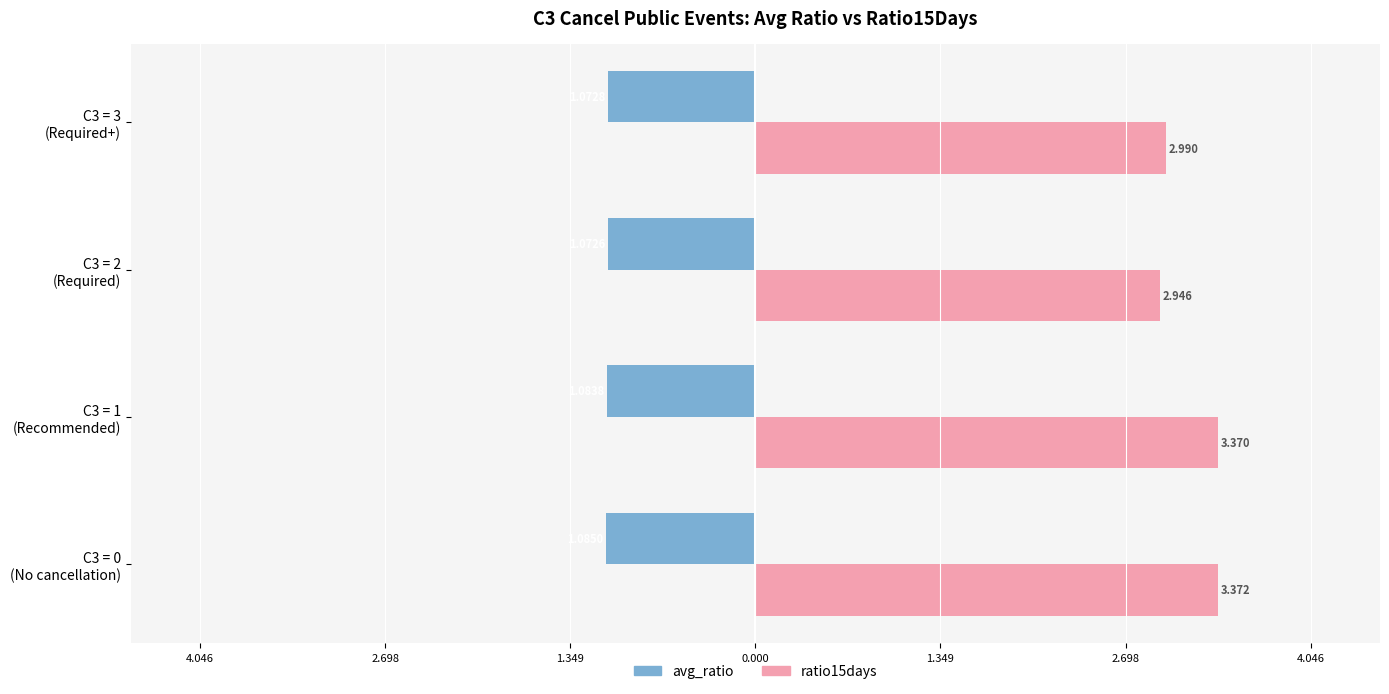

What are all the series names shown in the legend?

avg_ratio, ratio15days